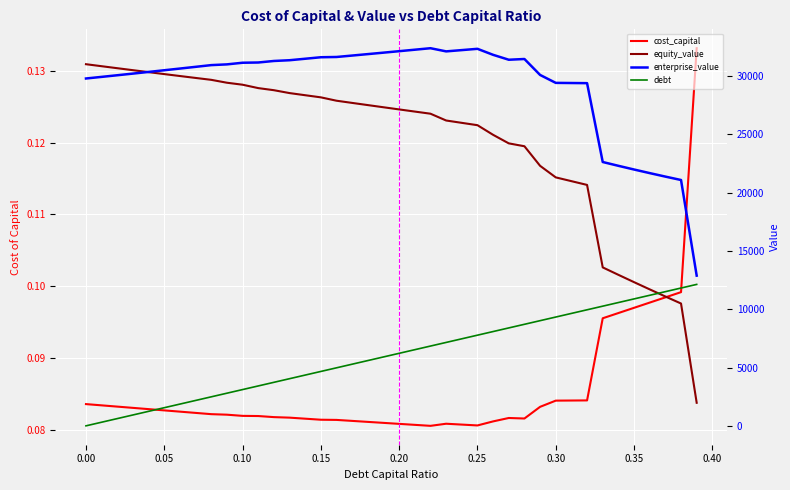

Rank the series by their average value, from highest to lowest.

enterprise_value, equity_value, debt, cost_capital